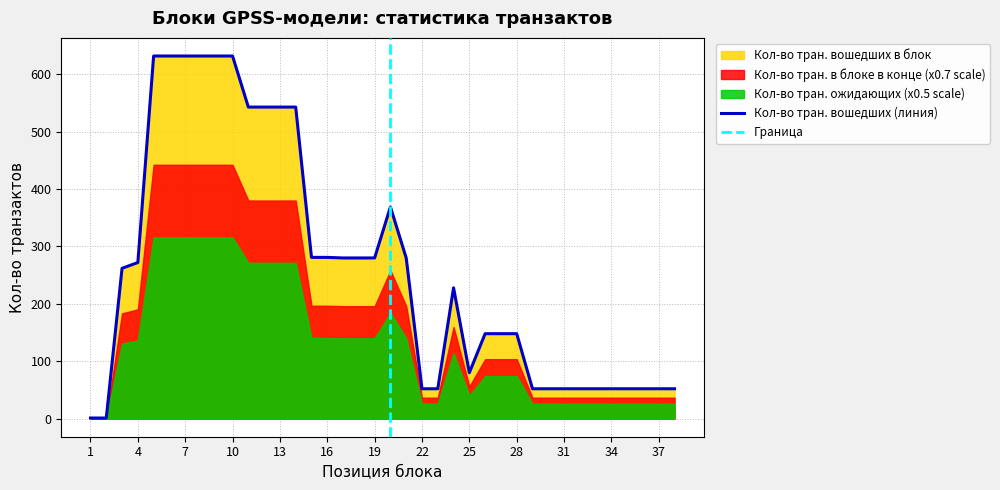

What is the total value across all series at 29?

52